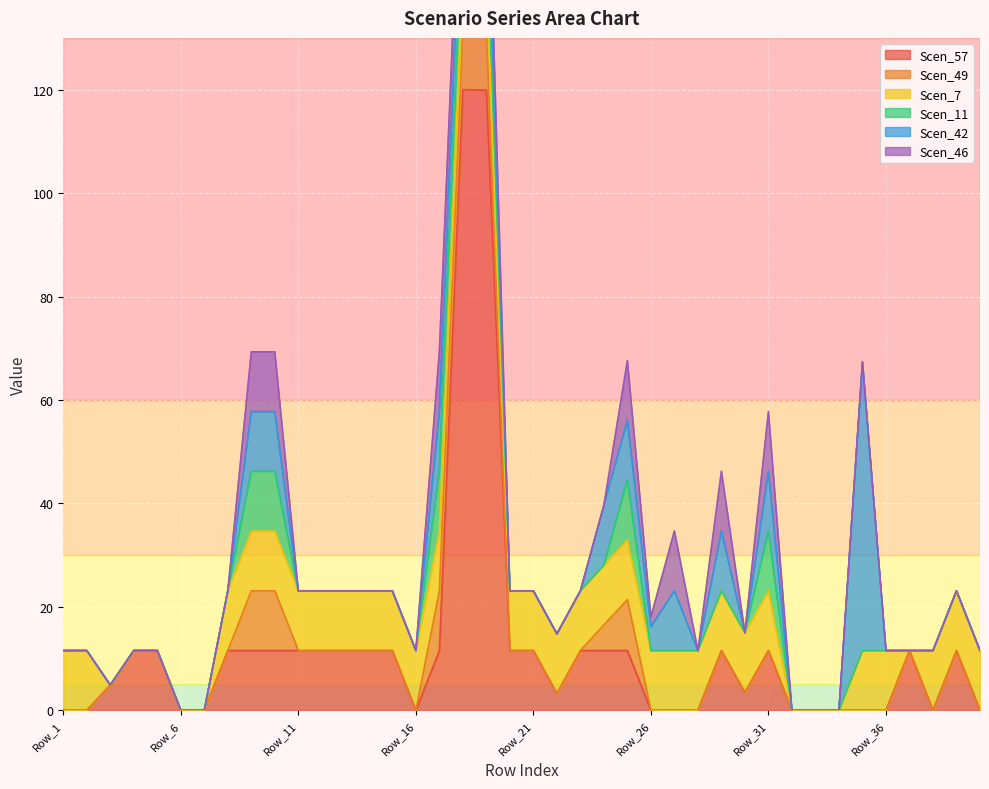

True or false: Scen_57 has a value of 0.0 at Row_16.

True